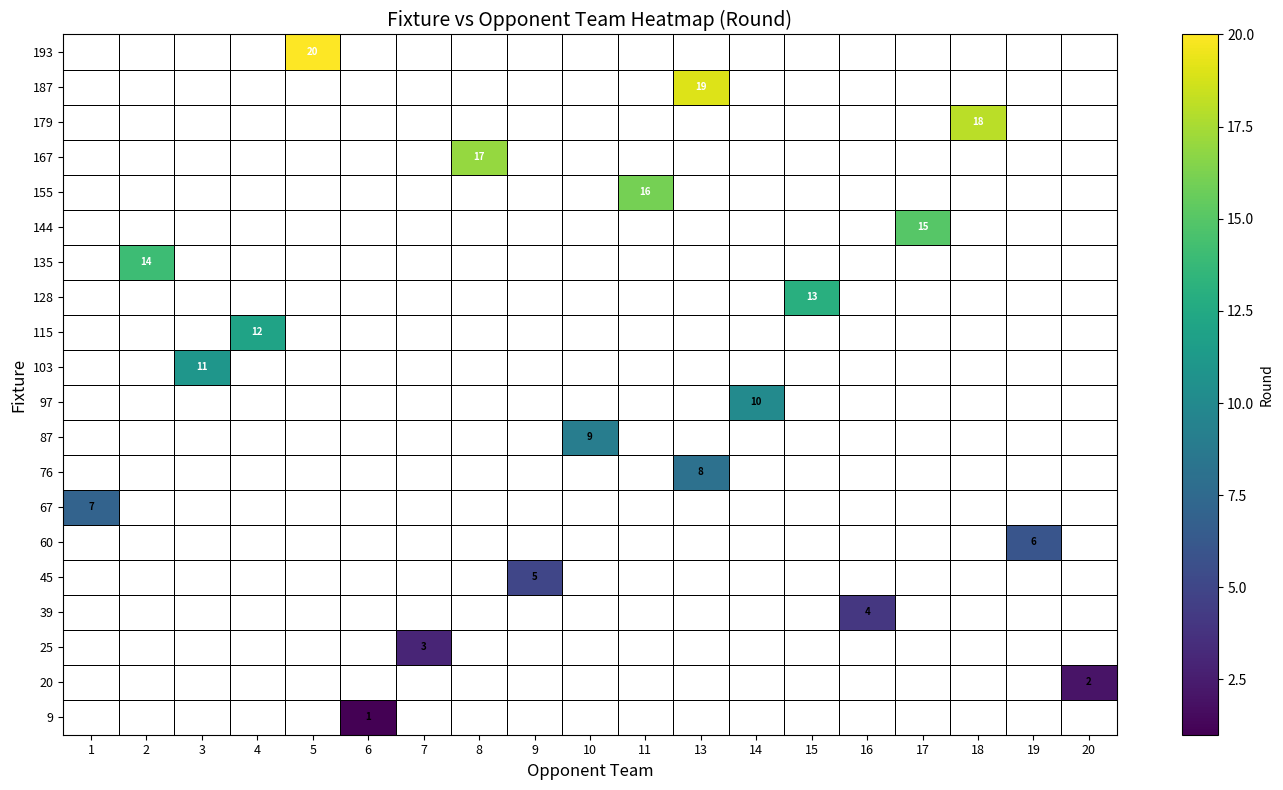

Rank the categories by 144 value from highest to lowest.

17, 1, 2, 3, 4, 5, 6, 7, 8, 9, 10, 11, 13, 14, 15, 16, 18, 19, 20